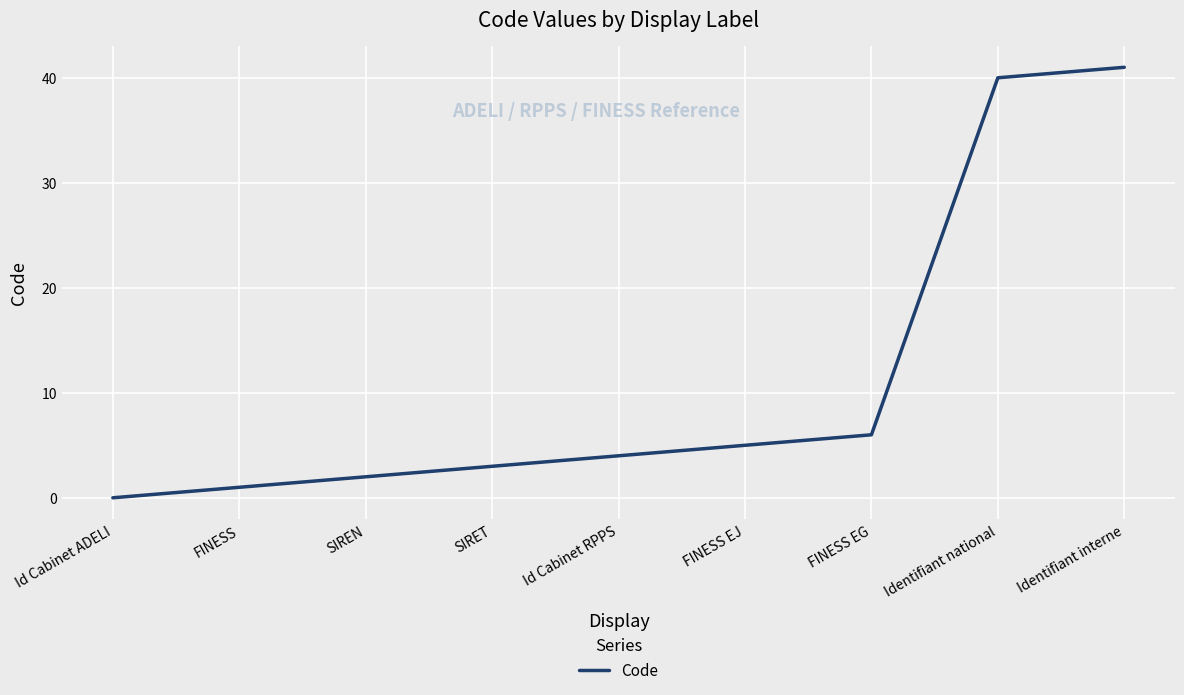

What position from the right is Identifiant national?

2